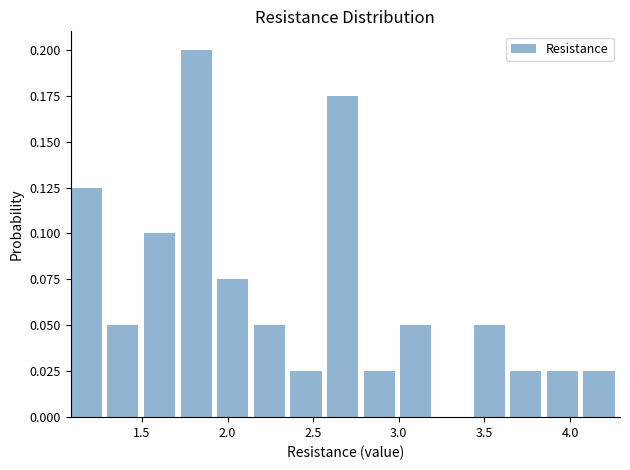

How tall is the bar that spans 3.00 to 3.20 on the x-axis? Neither the bar edges nor the heights are printed on the chart, so give them approximately, as read against the axes.

0.050